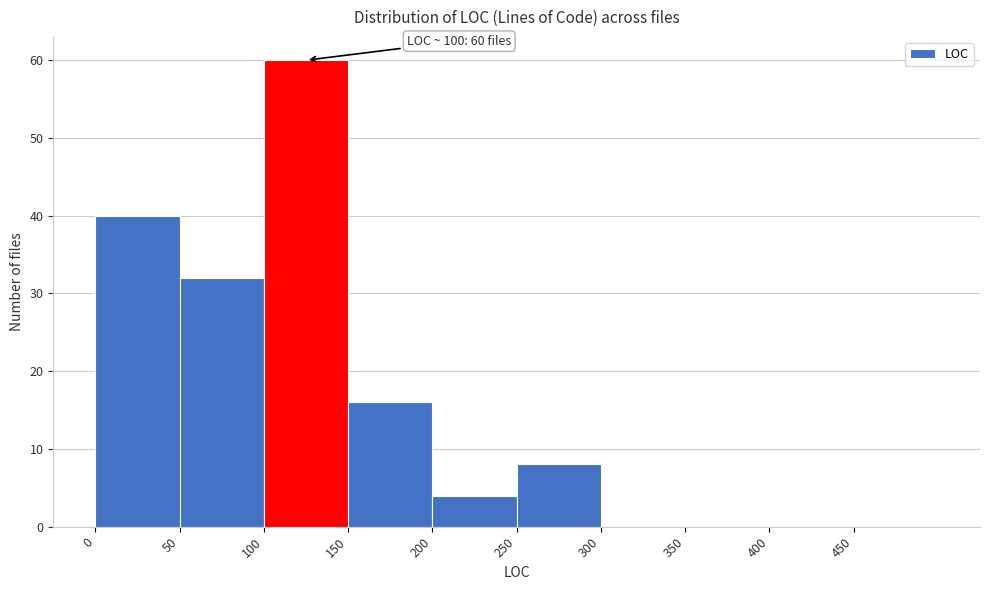

Which range on the x-axis has the tallest bar?

100 to 150